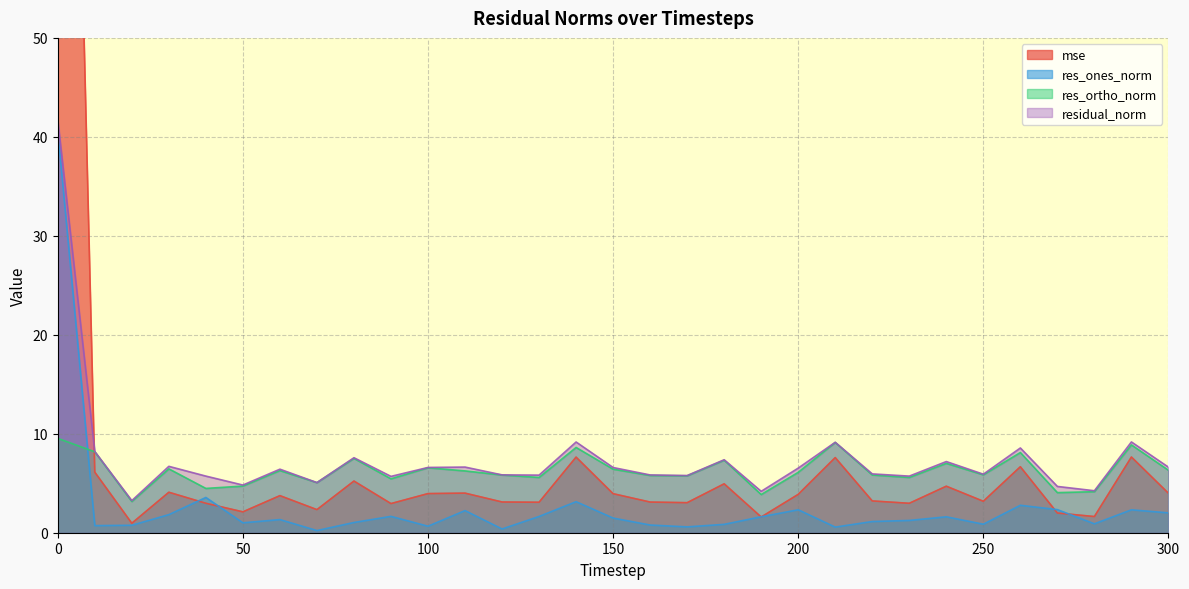

Is the value of mse at 50 greater than the value of residual_norm at 50?

No